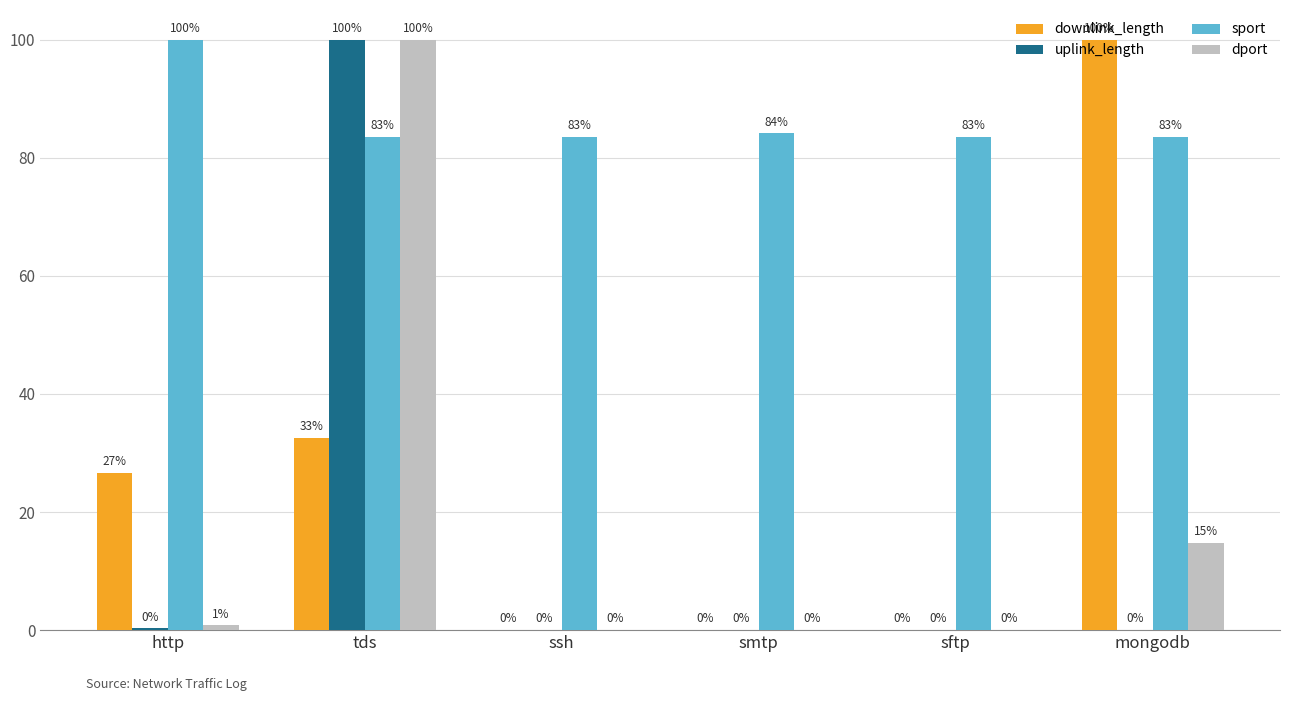

The value of downlink_length at ssh is 0.0. True or false?

True